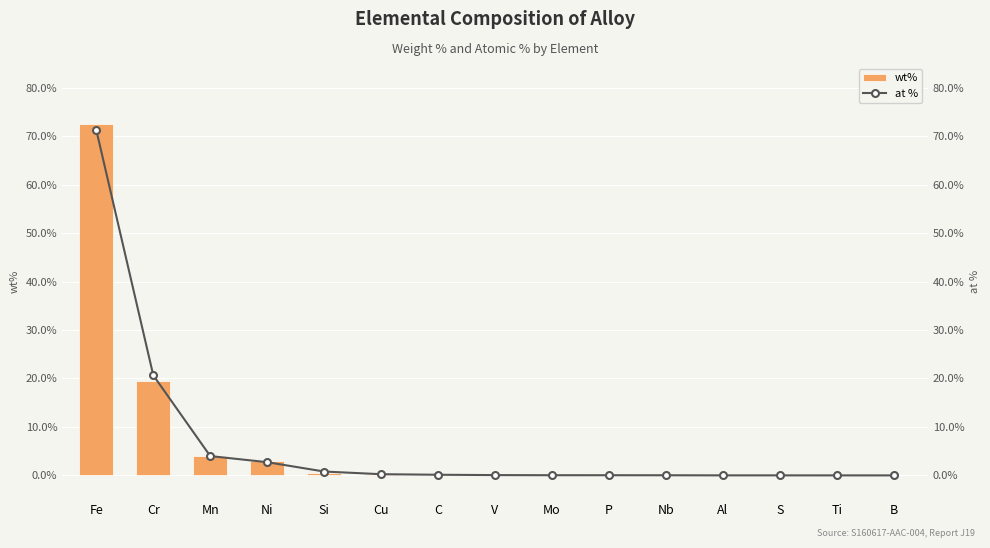

Which series has the largest total across all categories?

wt%